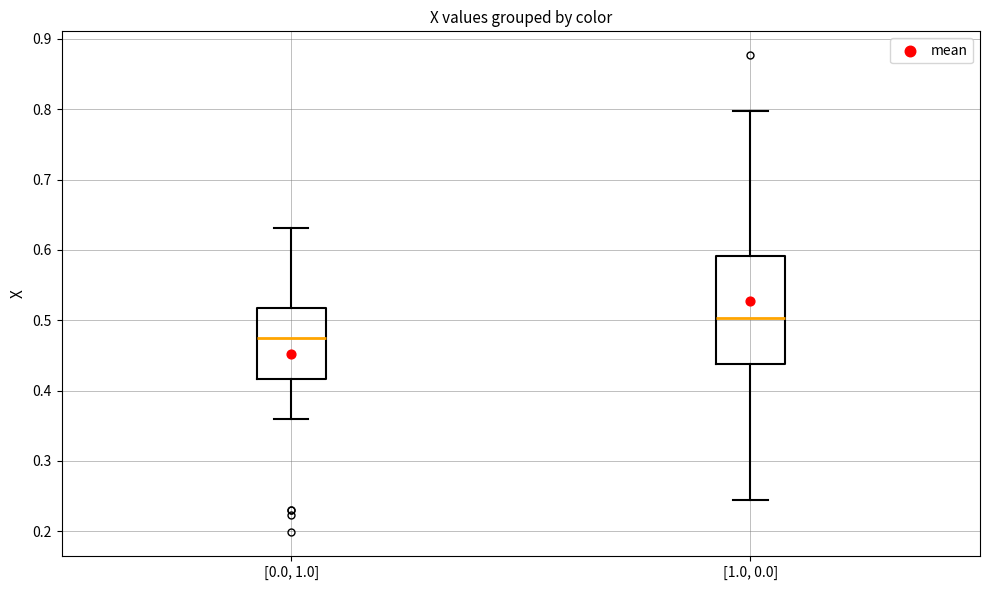

Which box has the highest median line?

[1.0, 0.0]